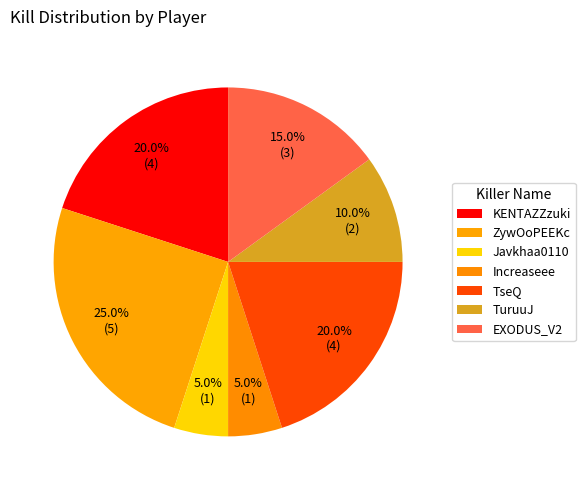

What is the ratio of the value at TseQ to the value at EXODUS_V2?

1.3